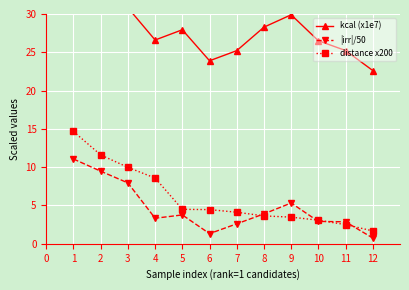

How many lines are shown in the chart?

3